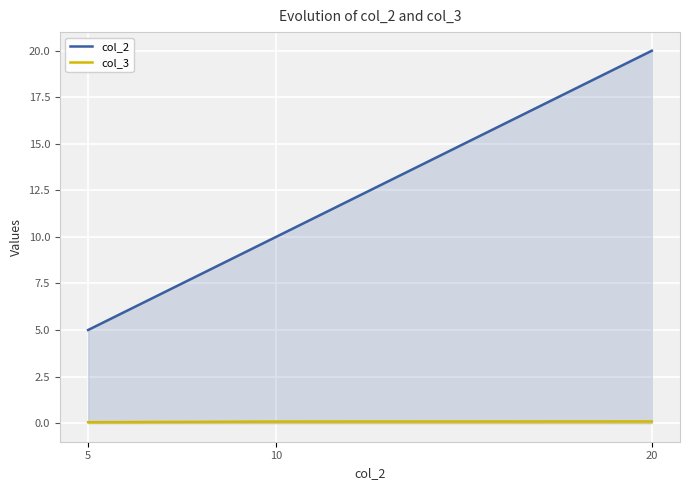

Where does the col_2 series first go above 10?

20